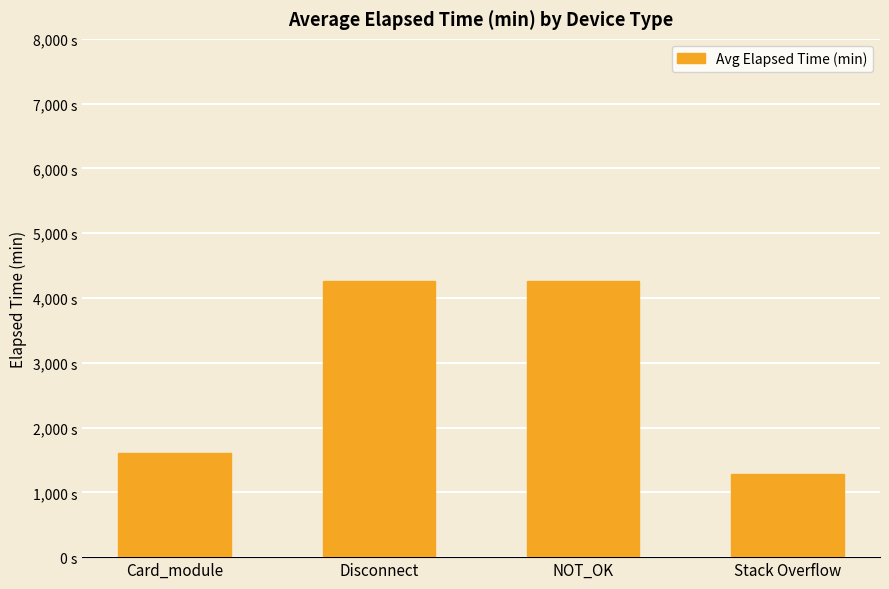

What is the difference between the maximum and second lowest values?

2654